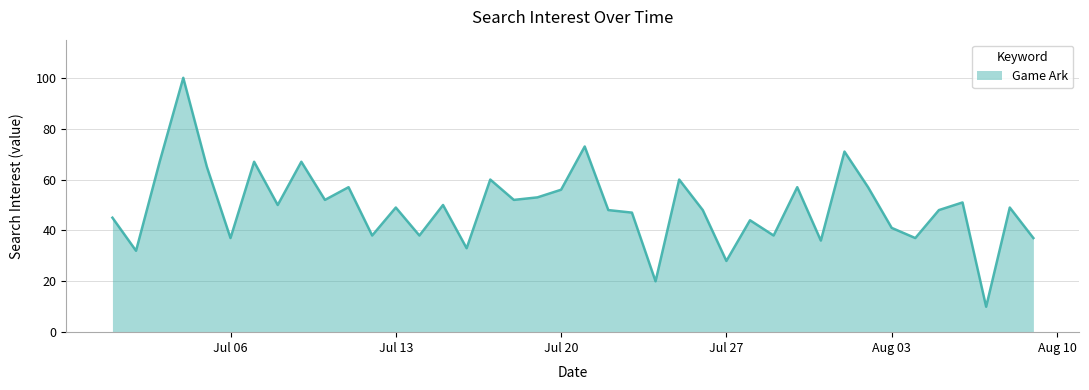

What is the difference between the second highest and second lowest values?

53